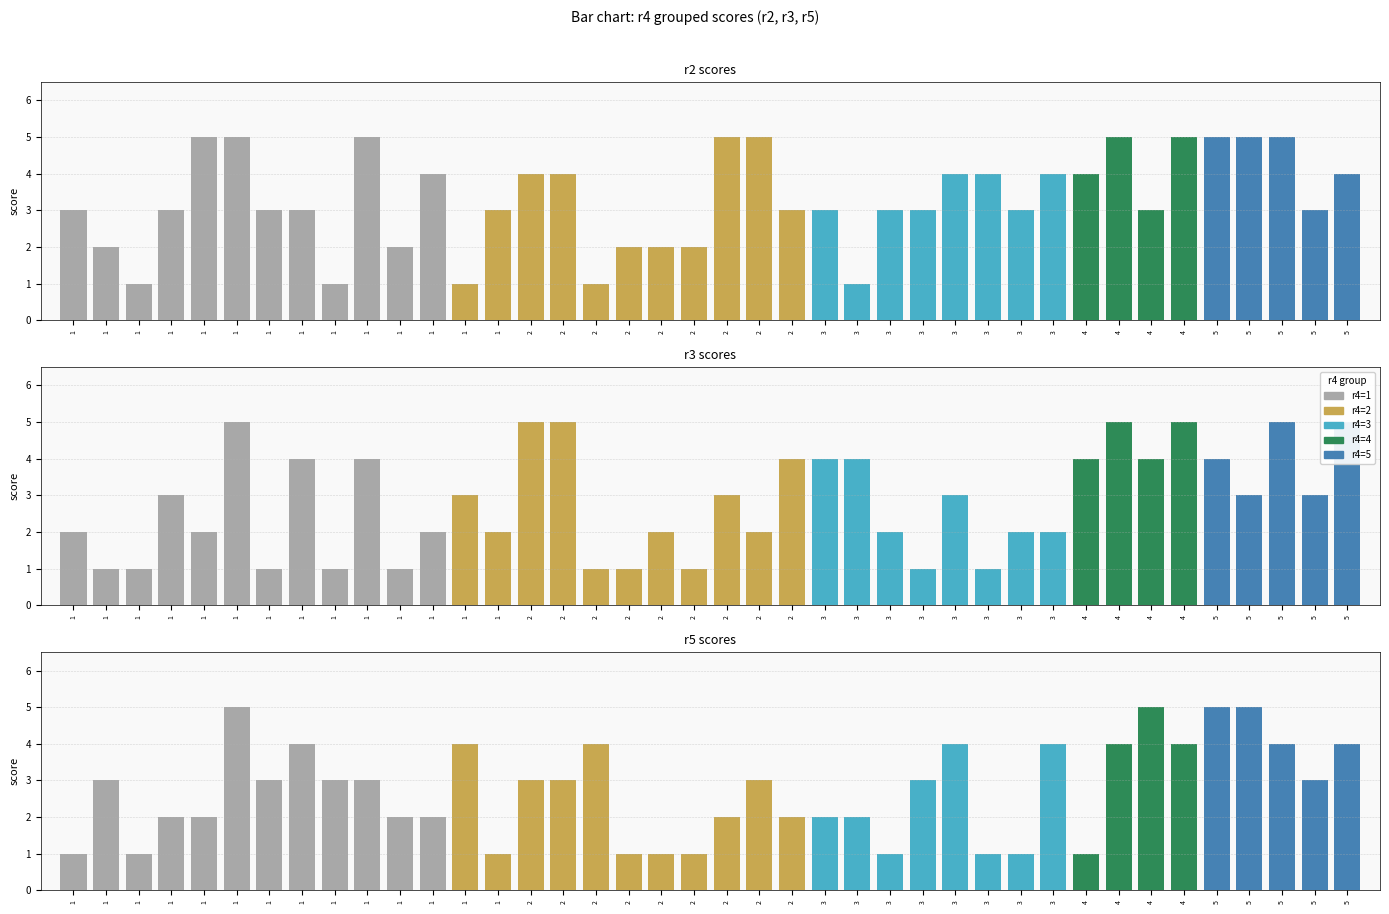

What is the average value of the r3 scores series?

3